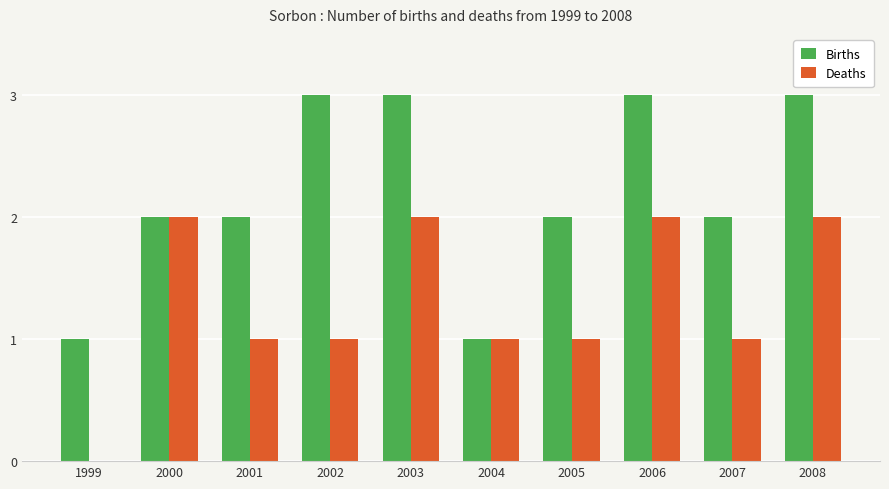

True or false: Deaths has a value of 1 at 2004.

True